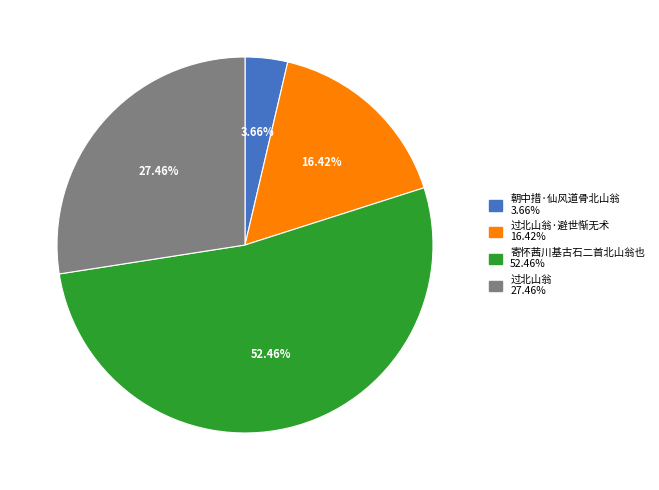

Does any single category account for the majority?

Yes